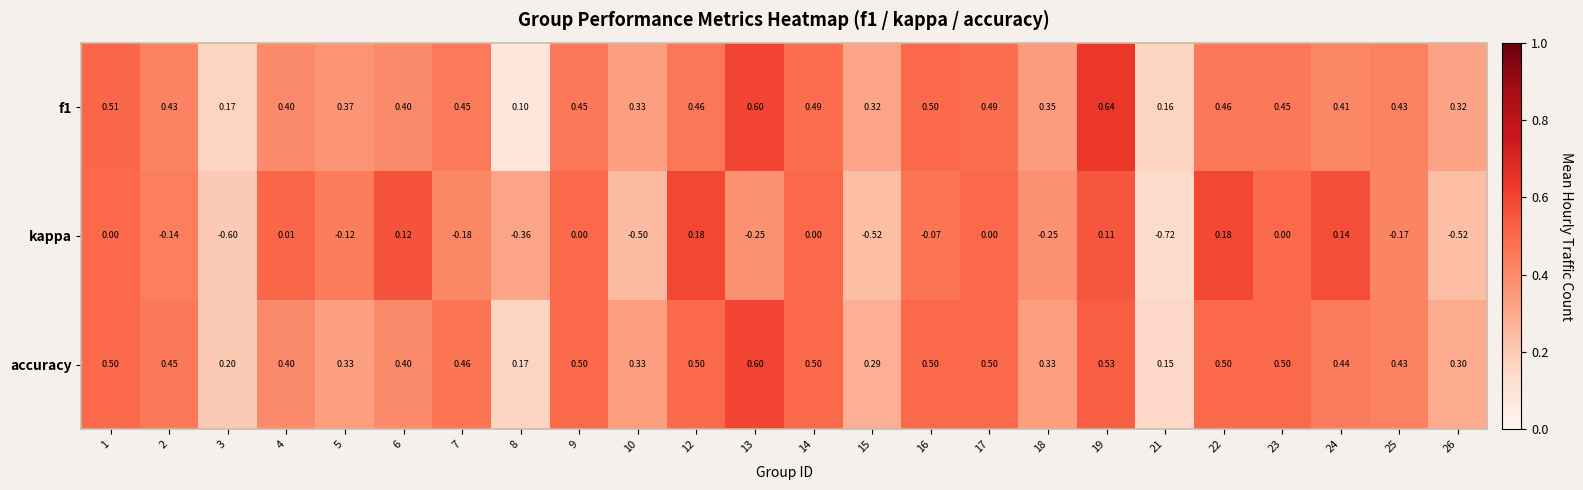

Which series changed the most between 1 and 7?

kappa